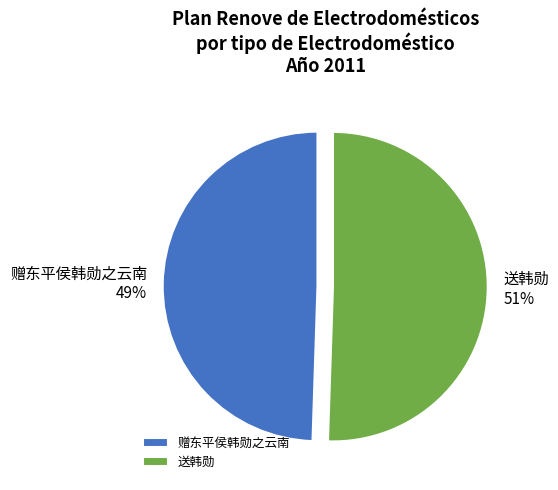

To the nearest percent, what is the average slice percentage?

50%